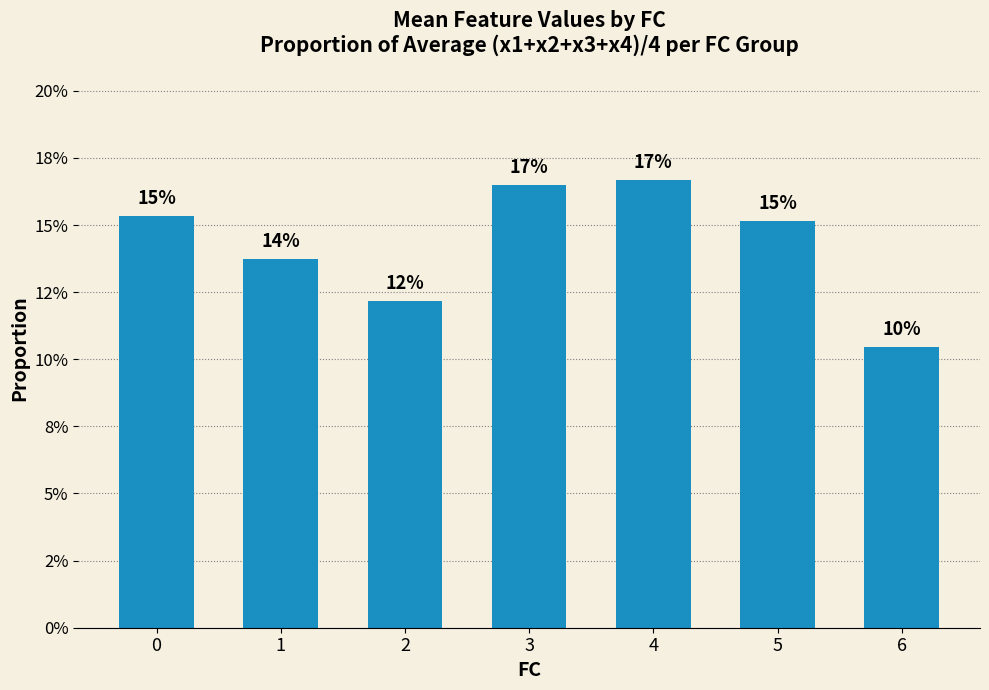

Are the bars horizontal?

No